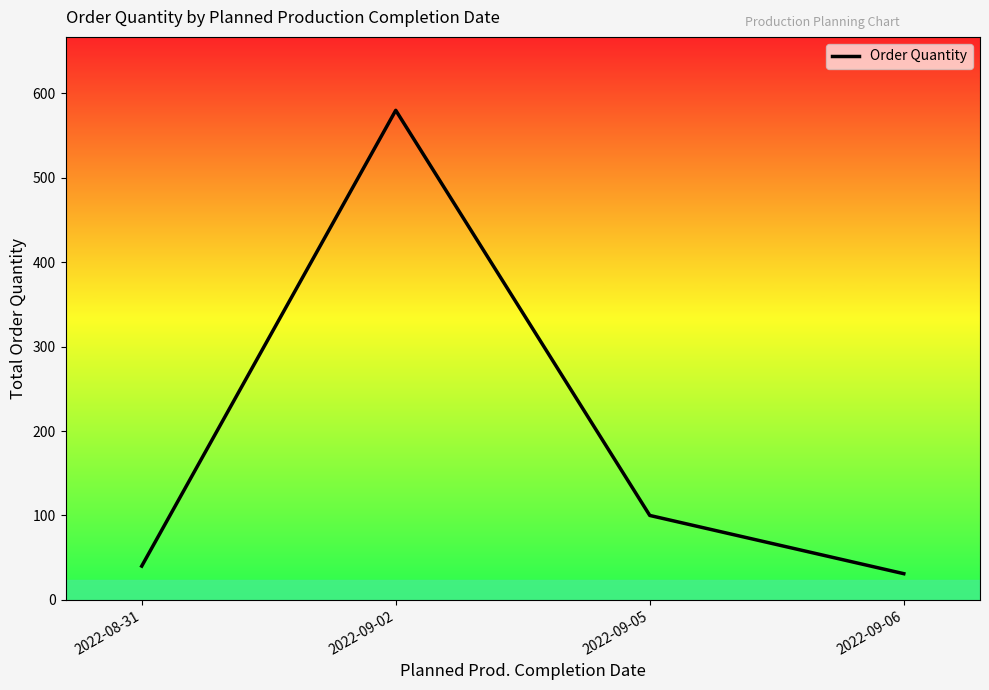

Is it true that the value at 2022-09-06 is 31?

True